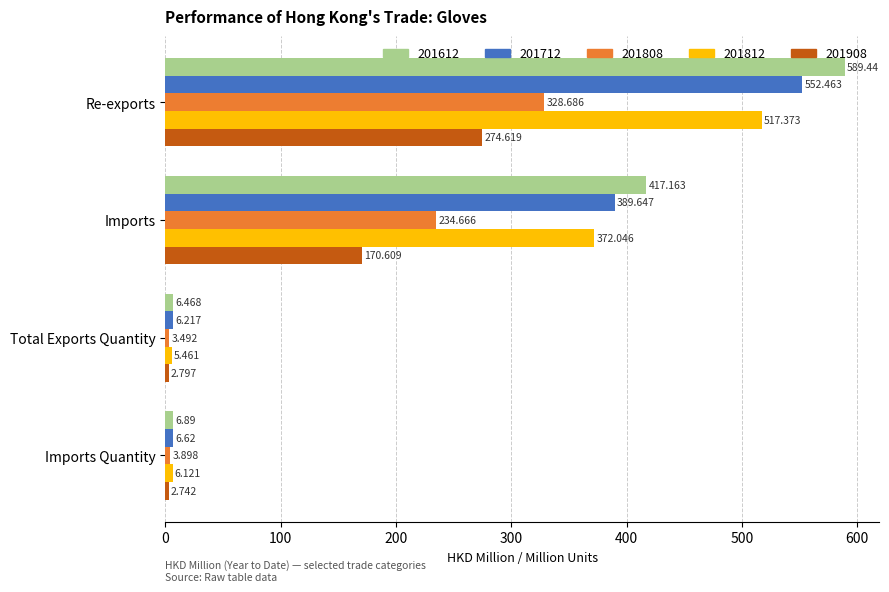

At which label does 201712 reach its peak?

Re-exports